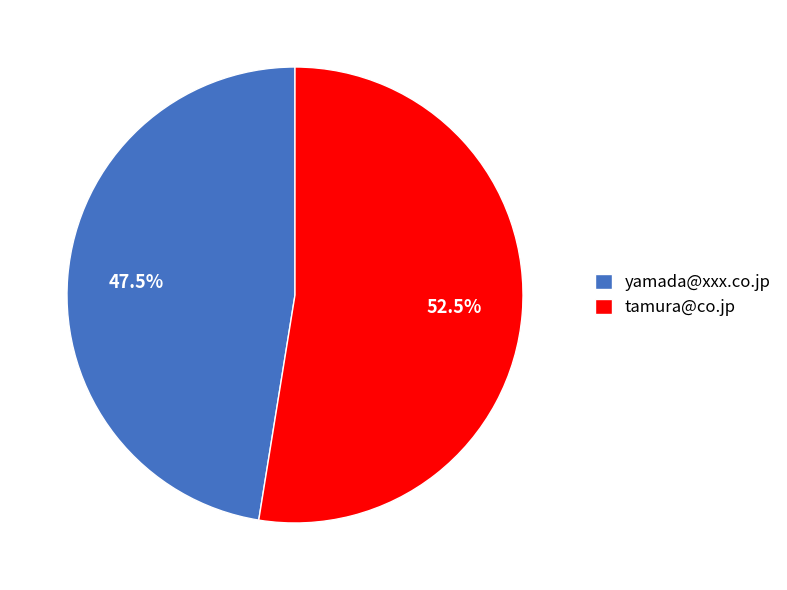

Count the number of slices in the pie.

2